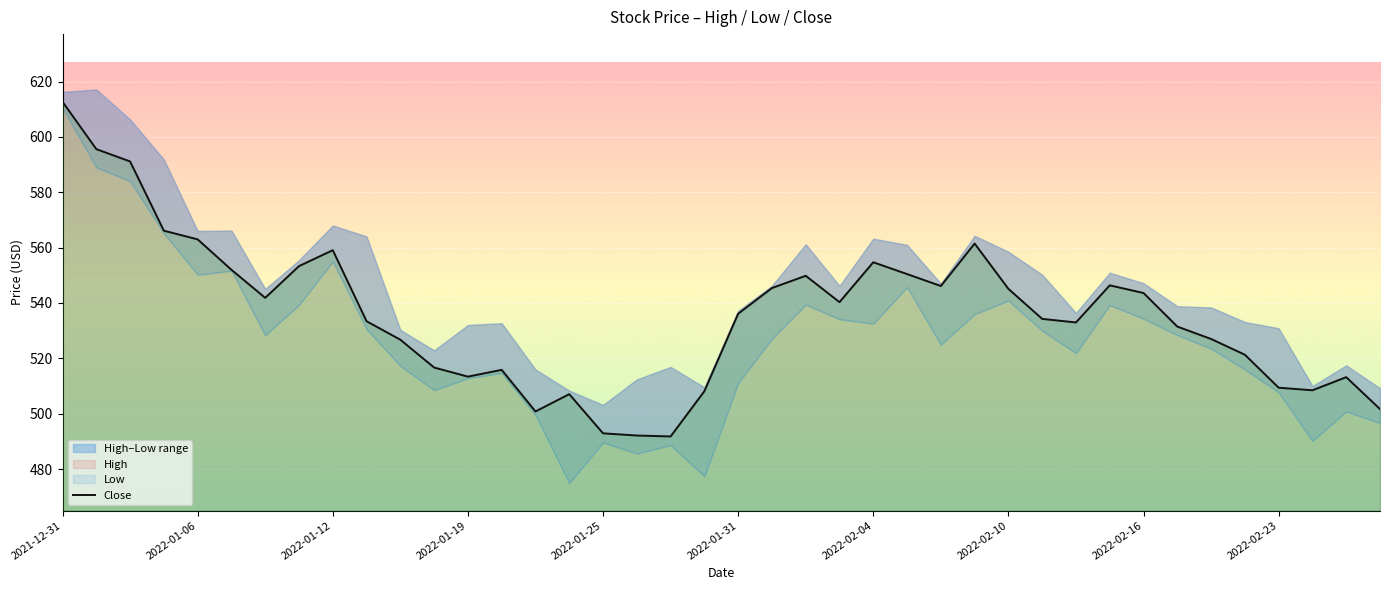

How many data points are above 536?

20